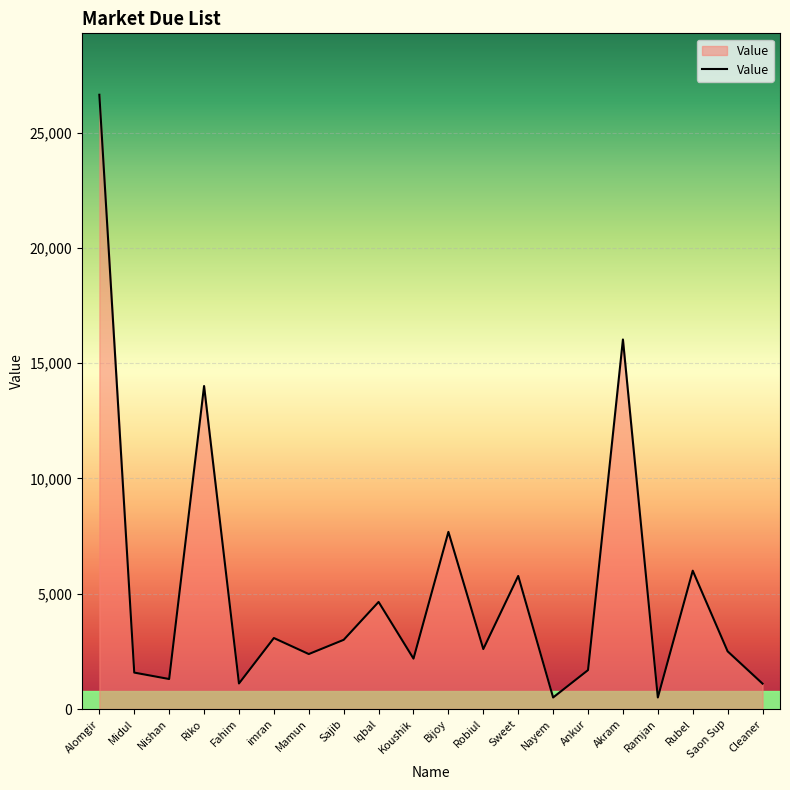

Read the value at Ramjan, to the nearest 10.

500